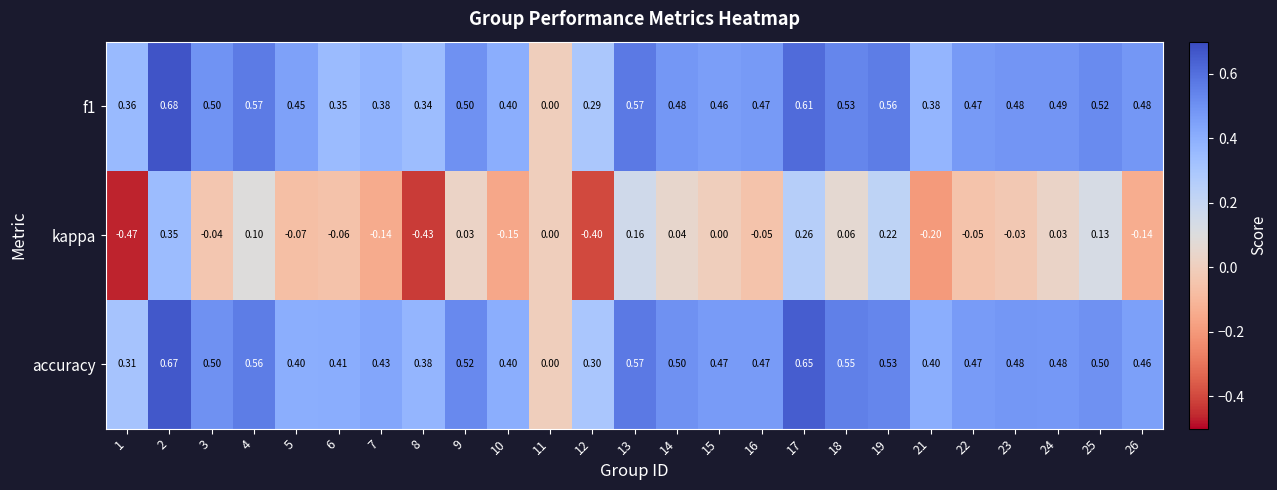

What is the difference between the highest and lowest values at 4?

0.5